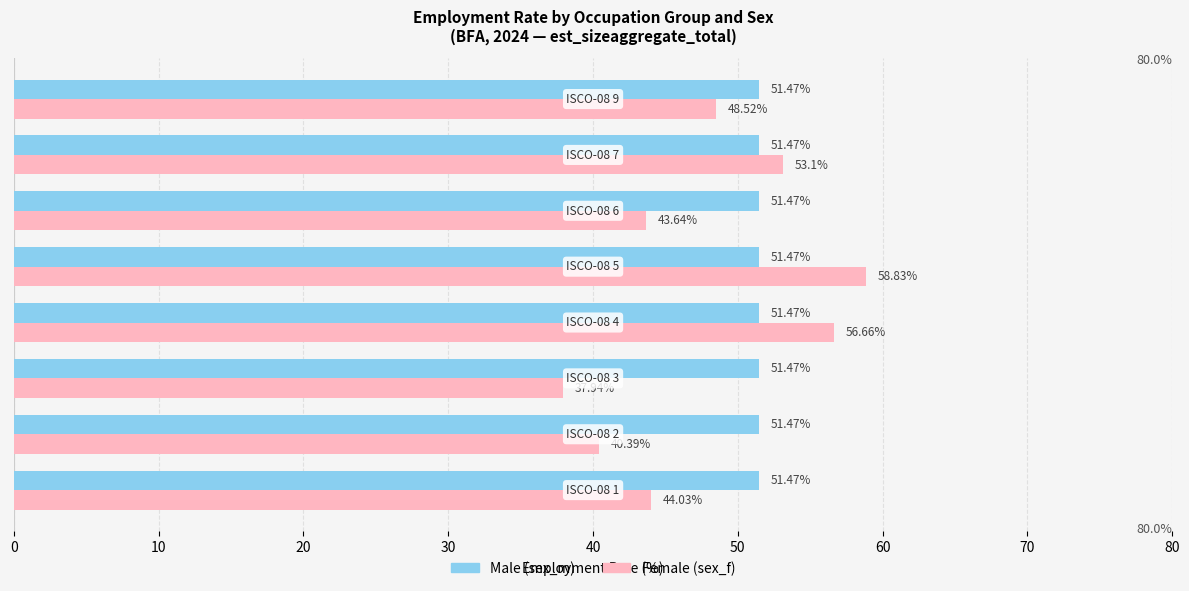

Which series has the largest range (max minus min)?

Female (sex_f)